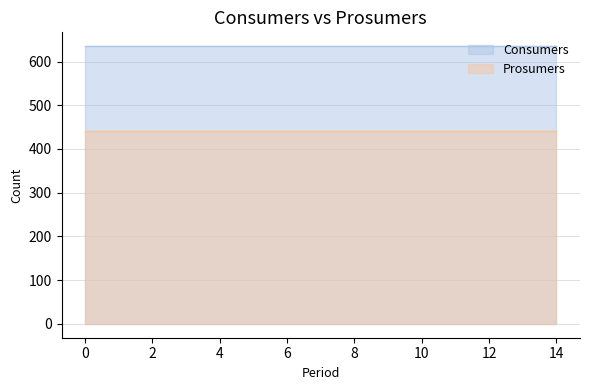

Is it true that Prosumers equals 440 at 9?

True